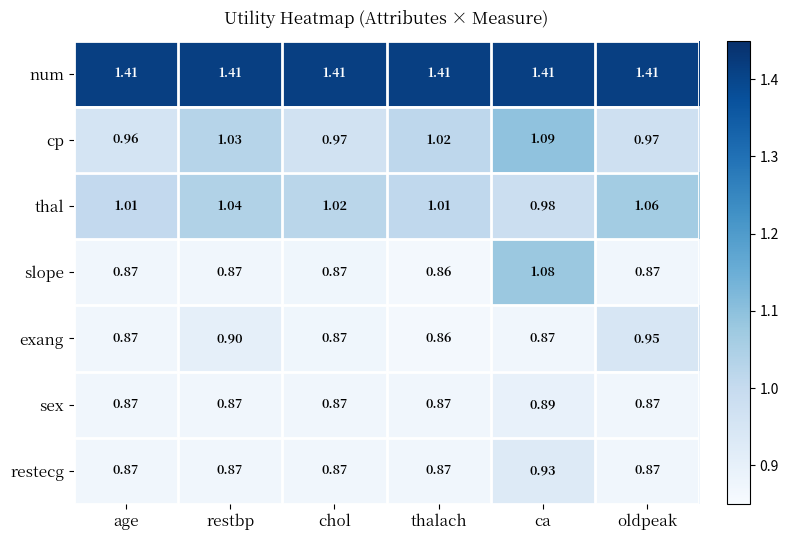

Rank the series by their maximum value, from lowest to highest.

sex, restecg, exang, thal, slope, cp, num